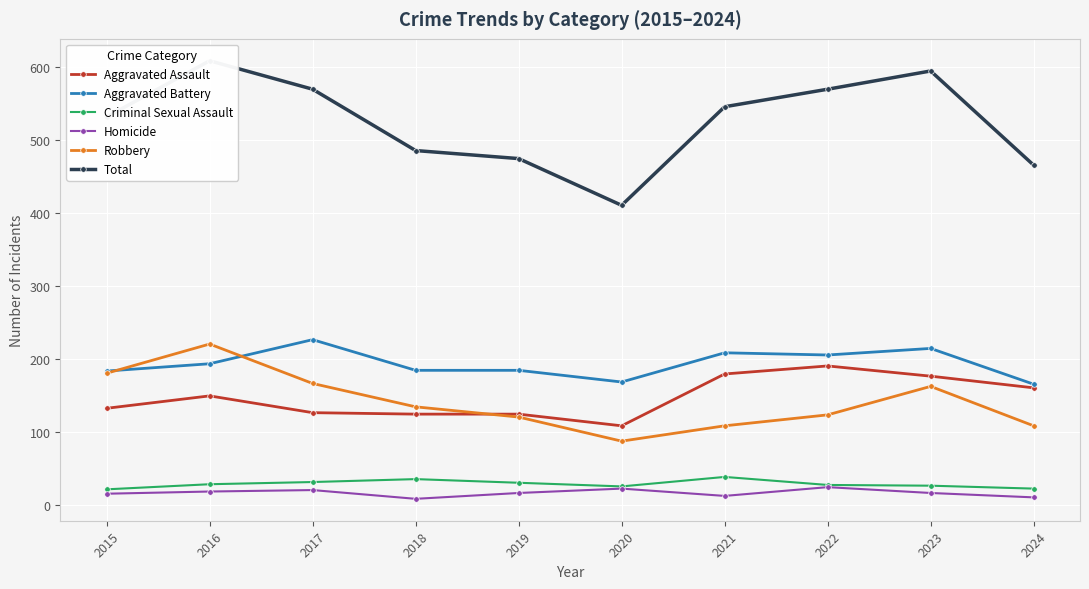

True or false: Robbery and Total intersect in this chart.

False